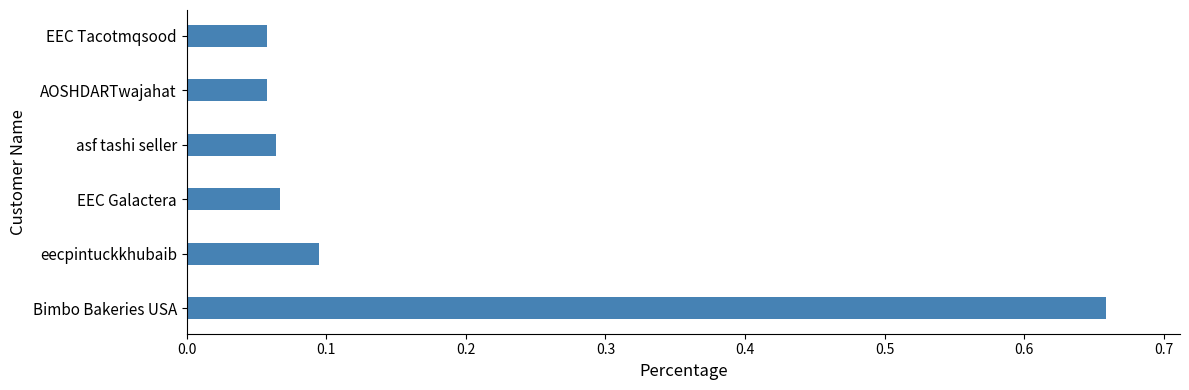

Between eecpintuckkhubaib and EEC Galactera, which is larger?

eecpintuckkhubaib